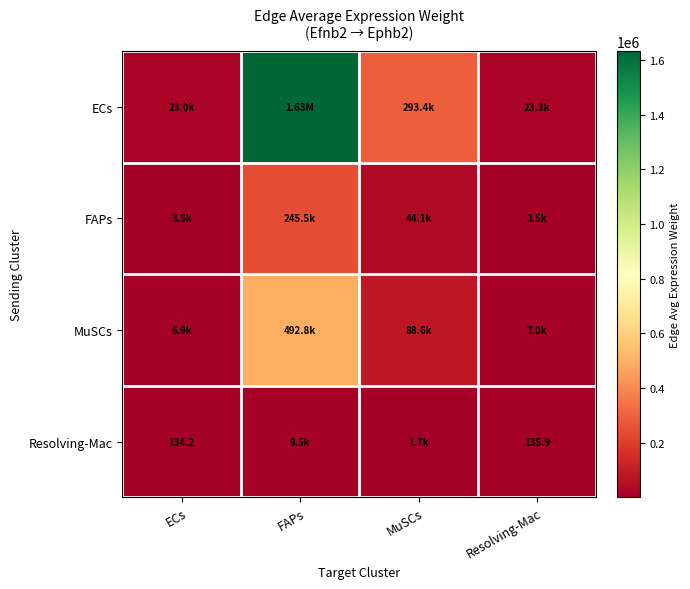

Is it true that MuSCs equals 55140.2 at MuSCs?

False